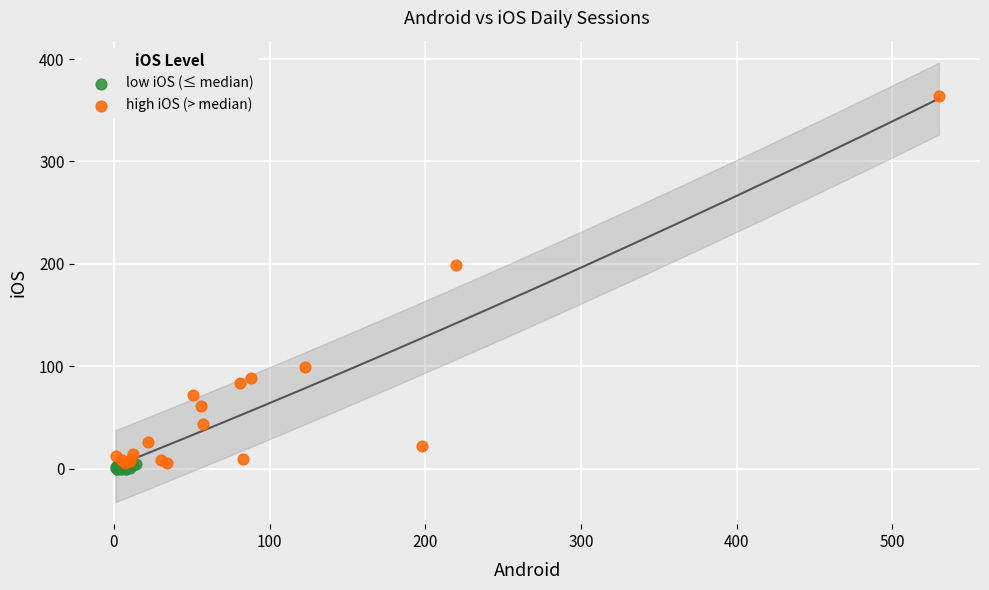

Which series has the widest spread of Y values?

high iOS (> median)